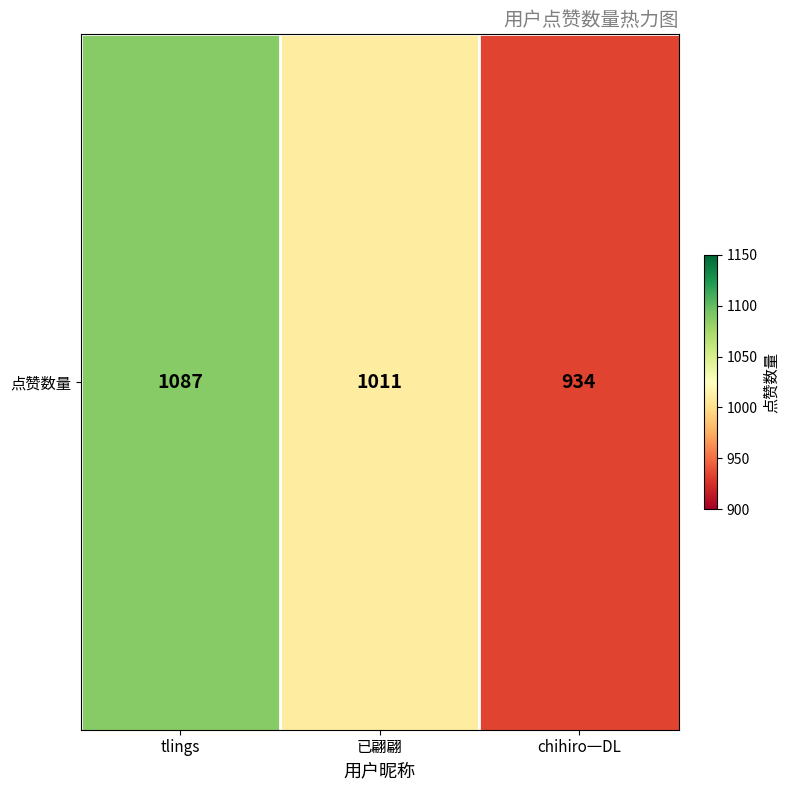

At which label does the data first exceed 1011?

tlings